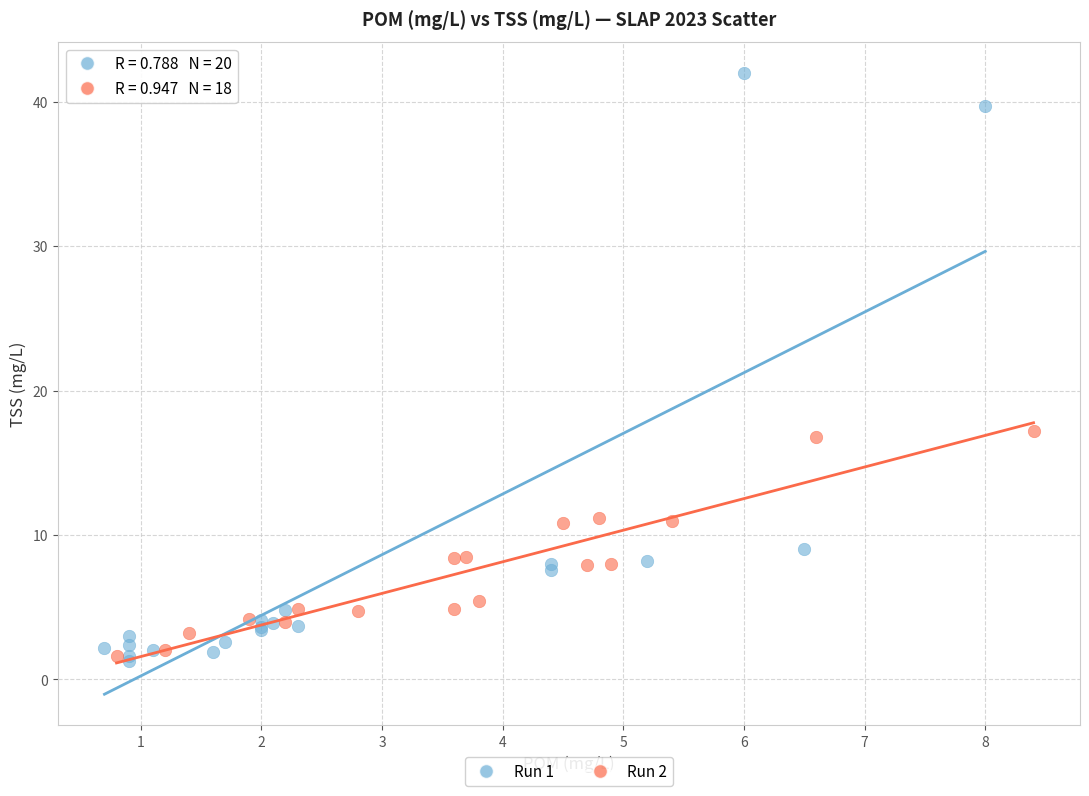

Which series contains the highest Y value?

Run 1